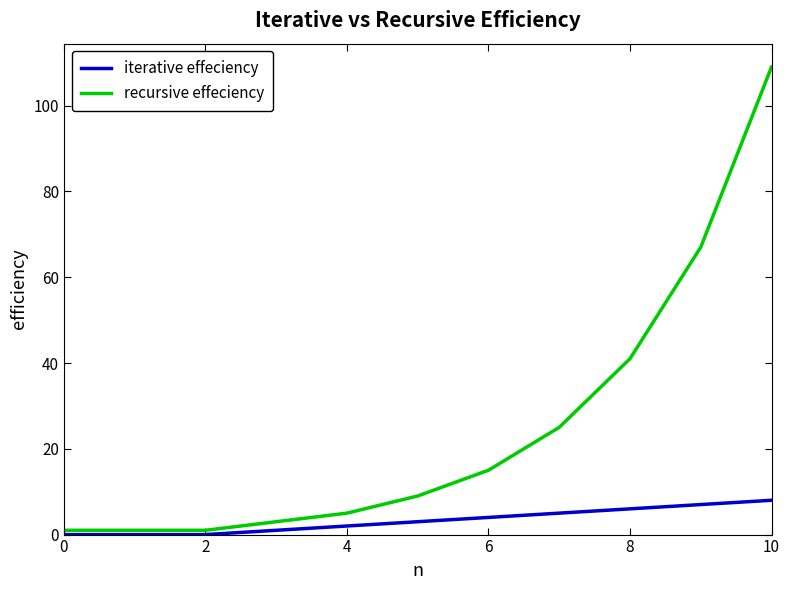

Which series has the largest range (max minus min)?

recursive effeciency